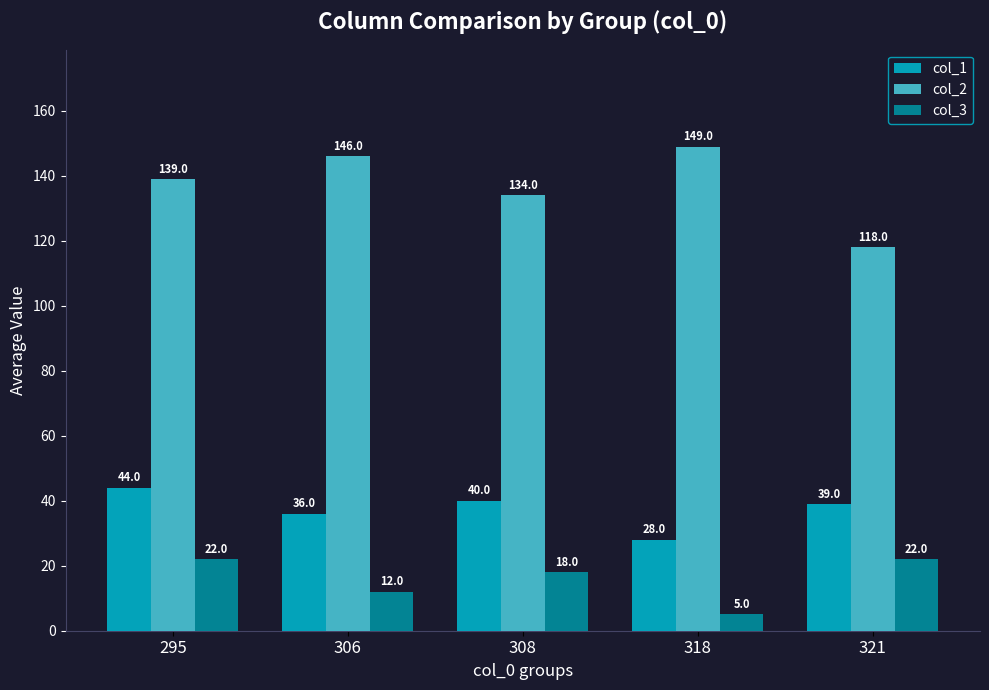

Reading left to right, extract all data points from this chart.

col_1: 44	36	40	28	39
col_2: 139	146	134	149	118
col_3: 22	12	18	5	22